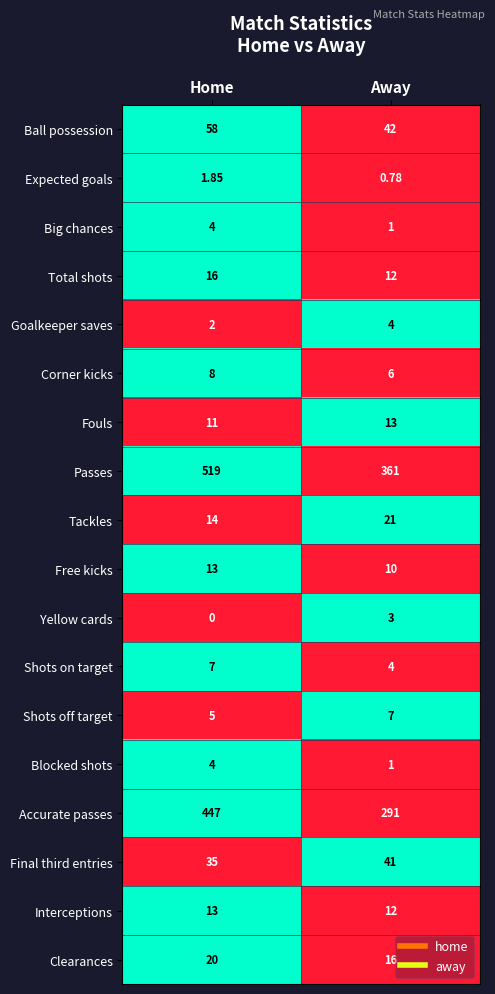

Between Home and Away, which series saw the biggest shift?

Passes